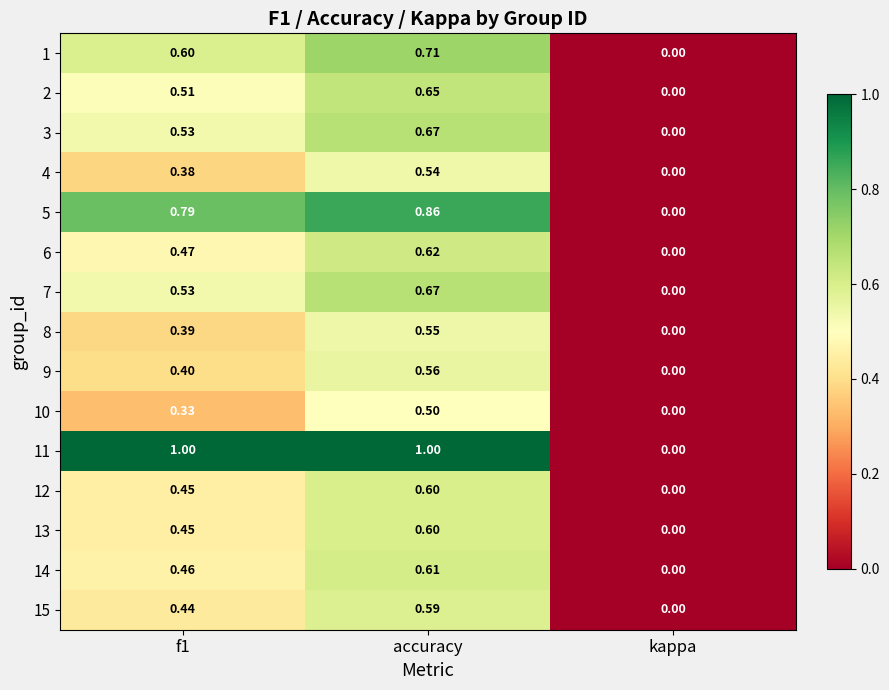

Which category has the lowest value in the 15 series?

kappa